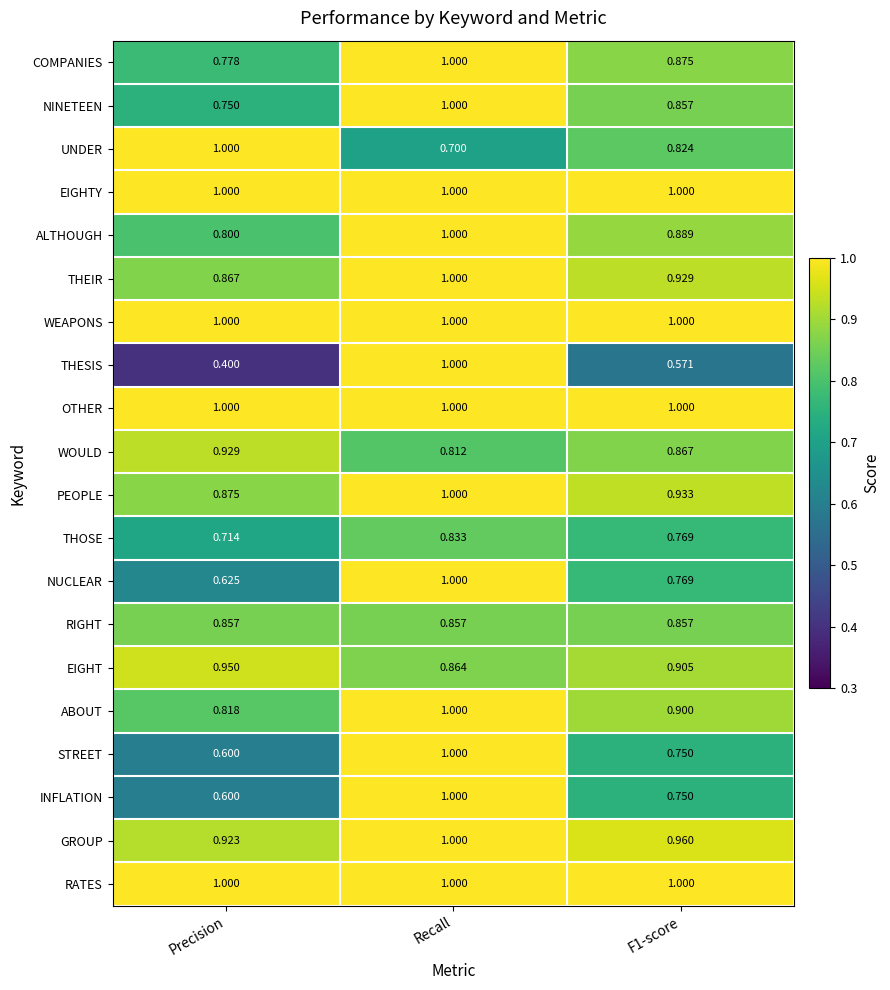

Between Precision and F1-score, which series saw the biggest shift?

UNDER